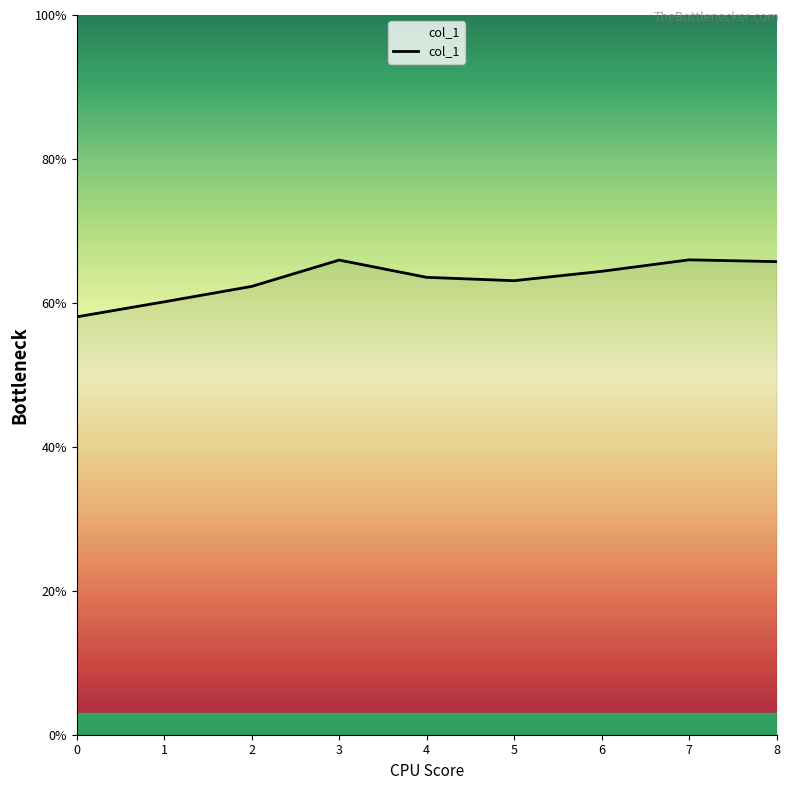

True or false: the data shows 63.1 at 5.

True